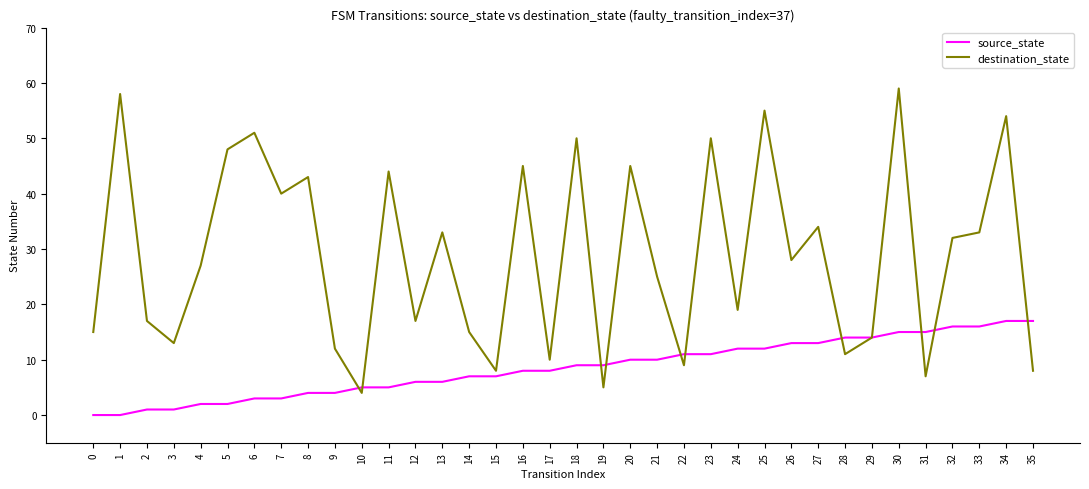

Is the value of source_state at 23 greater than the value of destination_state at 15?

Yes